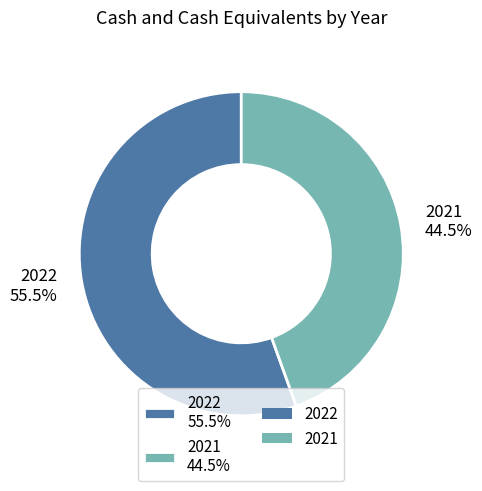

How many slices are in this pie chart?

2